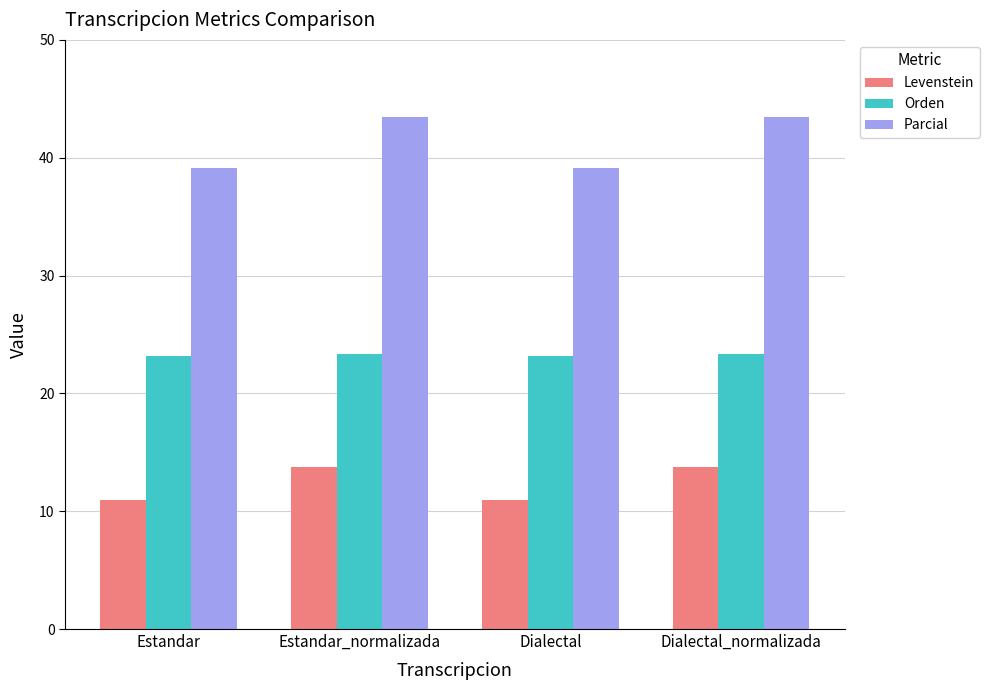

At how many categories does at least one series exceed 20?

4